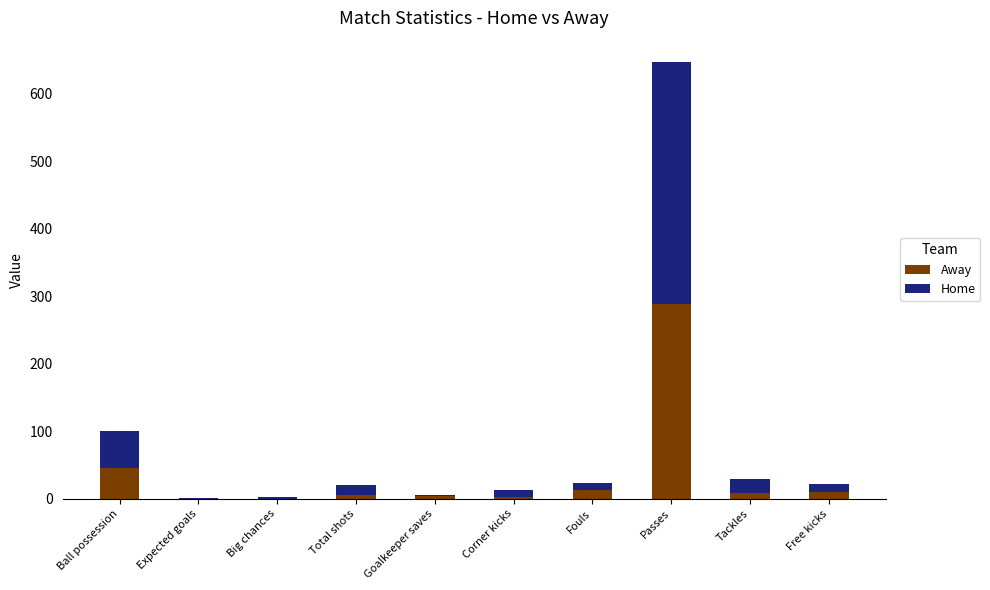

At which category is the sum across all series the highest?

Passes